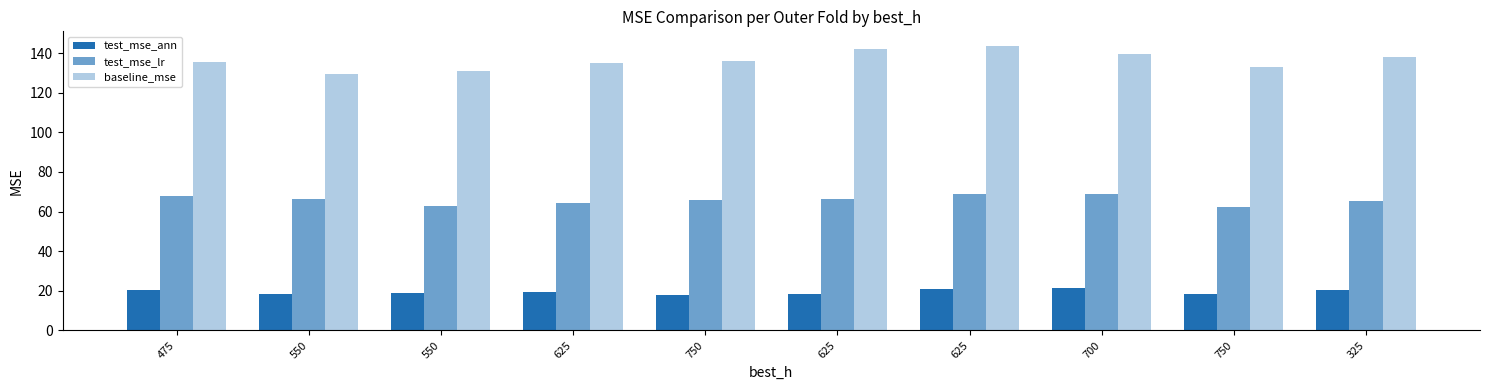

What is the sum of the test_mse_ann values at 700 and 625?

40.8